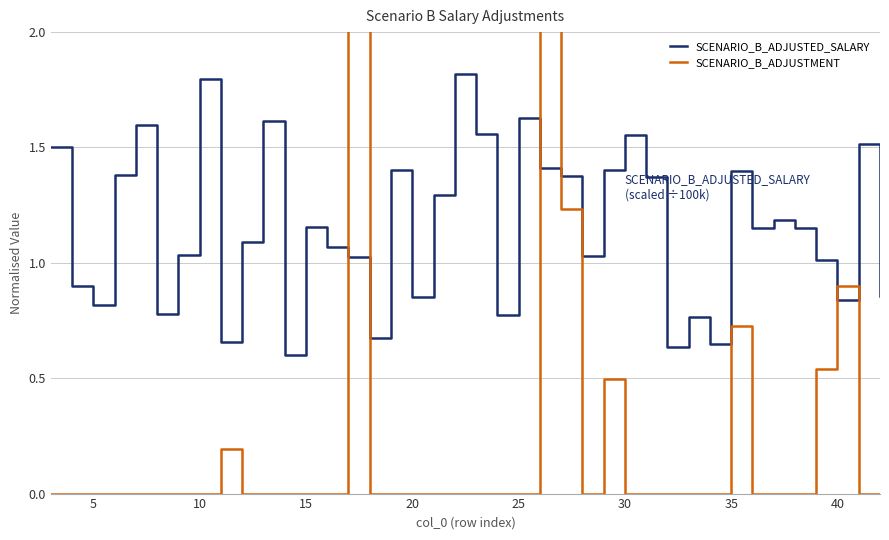

Does the chart have visible grid lines?

Yes